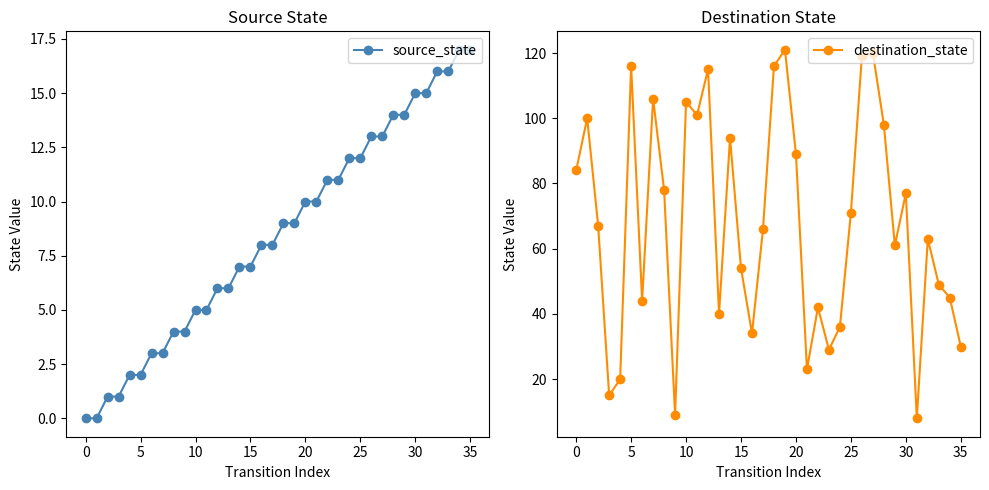

What is the highest value of the source_state series?

17